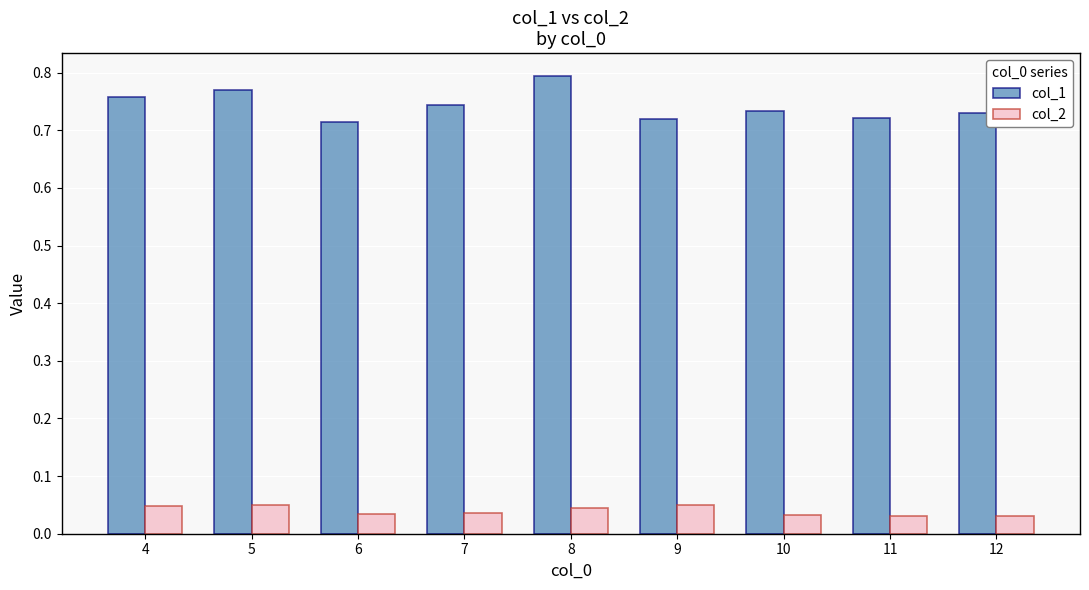

Which series has the largest total across all categories?

col_1